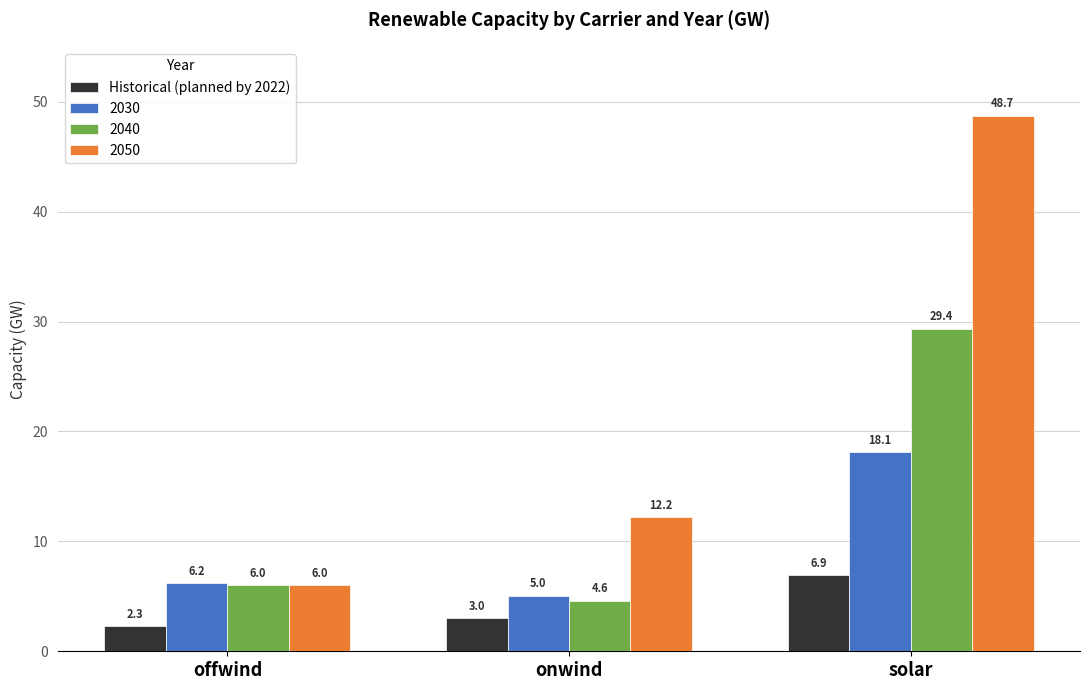

What is the label of the 3rd bar from the left?

solar